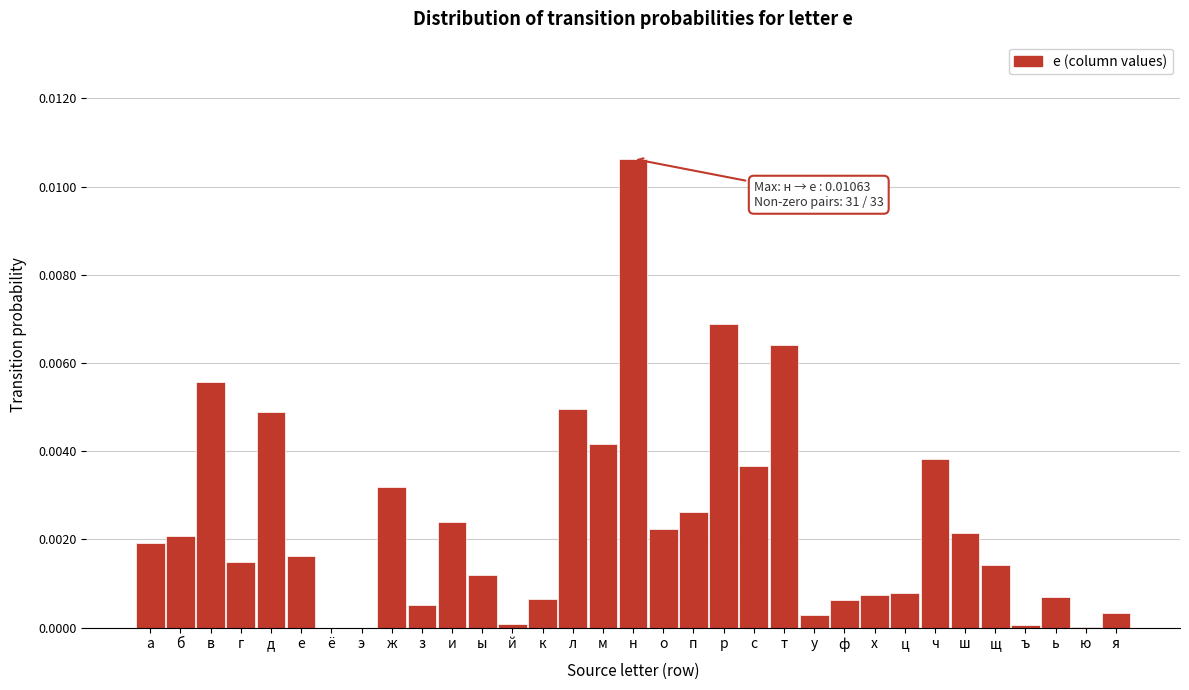

At which category does the chart reach its peak across all series?

н